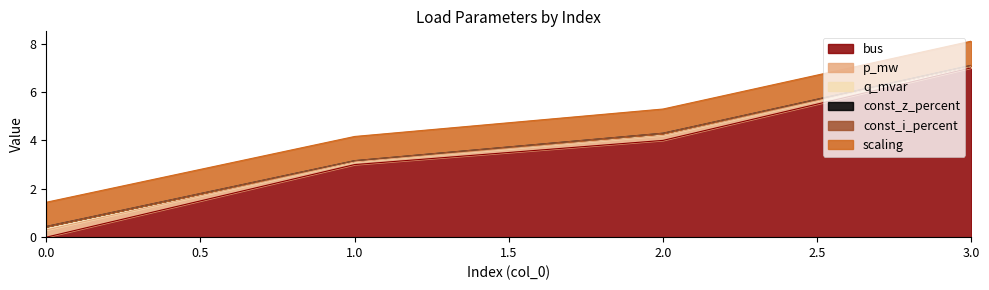

Rank the series by their maximum value, from lowest to highest.

const_z_percent, const_i_percent, q_mvar, p_mw, scaling, bus